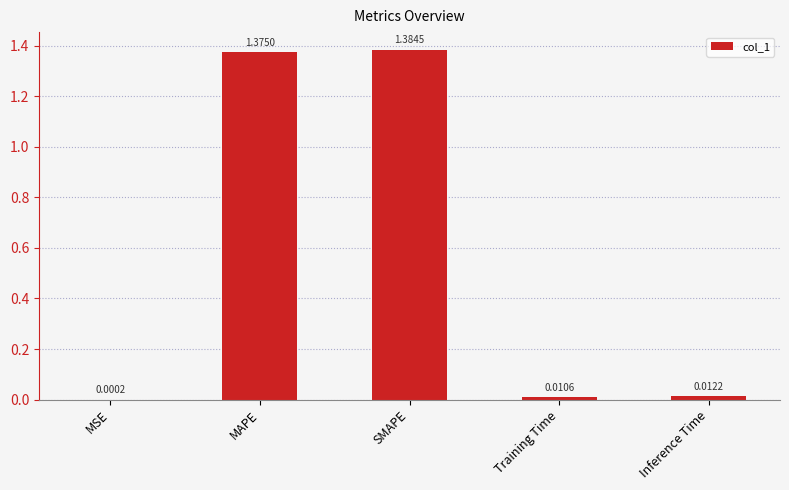

What is the change in value from MSE to SMAPE?

+1.4